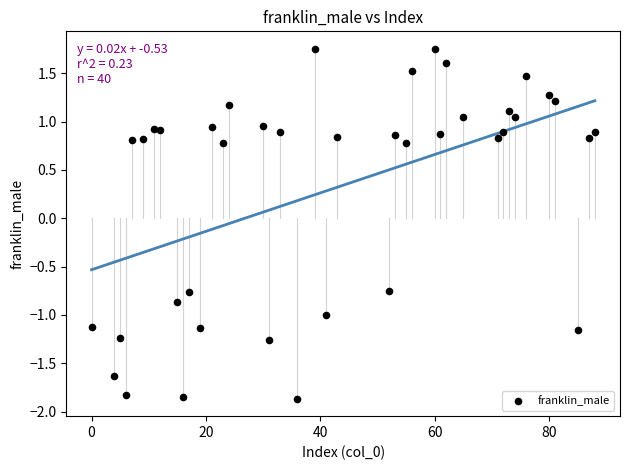

What is the range of Y values (max minus min)?

3.6